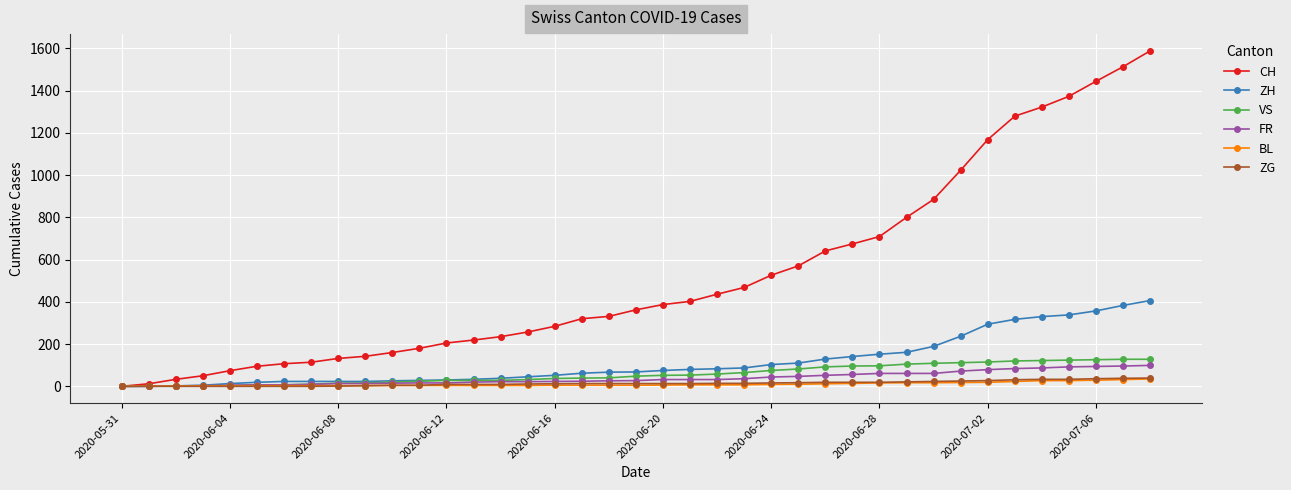

At how many categories does at least one series exceed 1207?

6